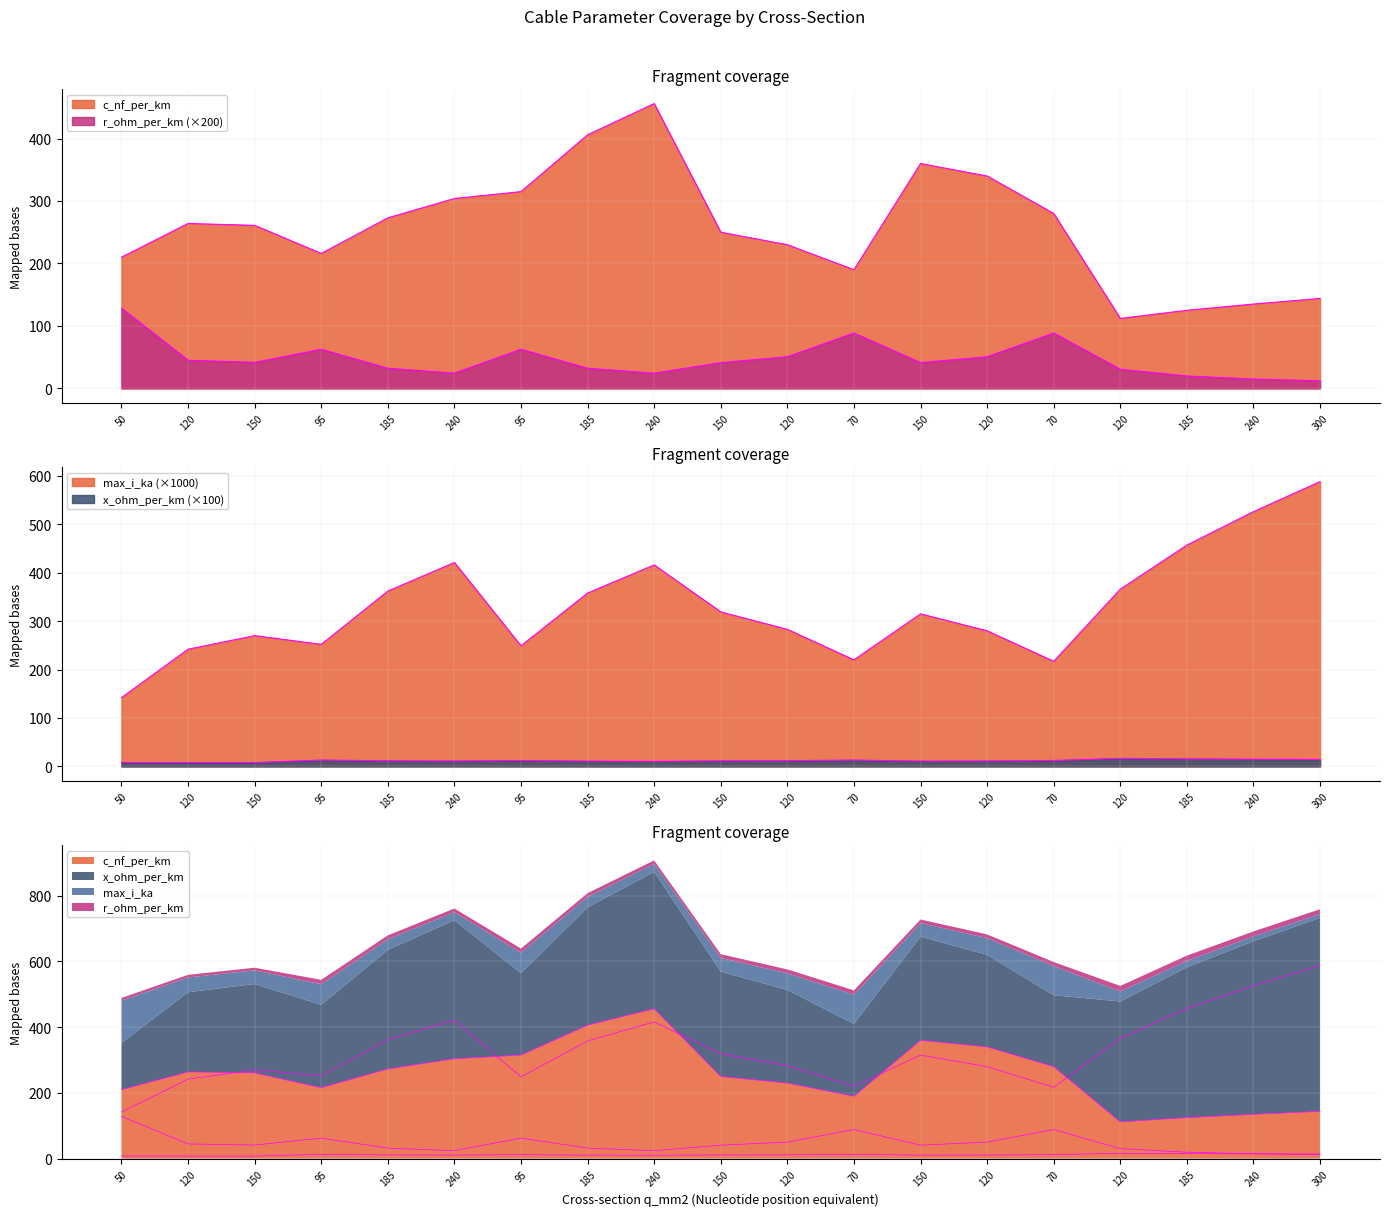

What is the spread (max minus min) of values at 185?

350.3